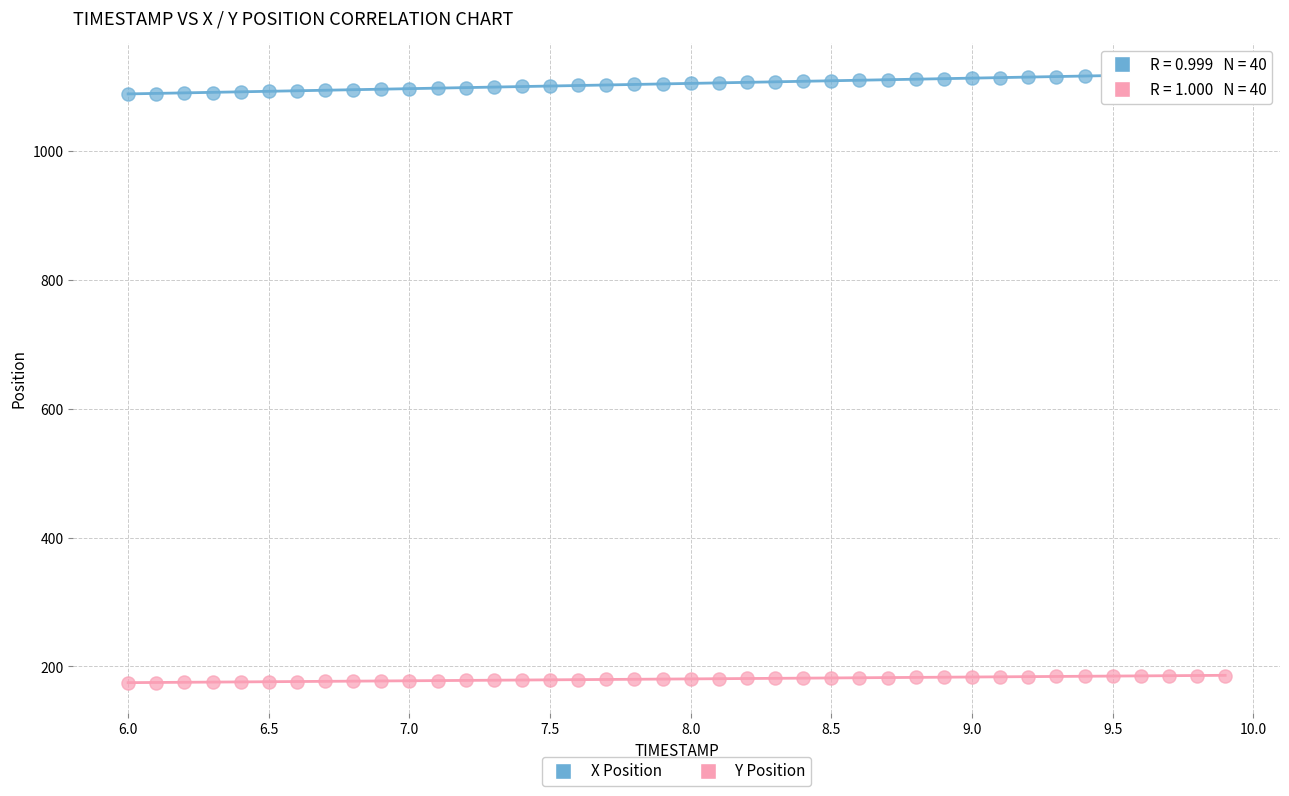

Which series reaches the minimum Y coordinate?

Y Position